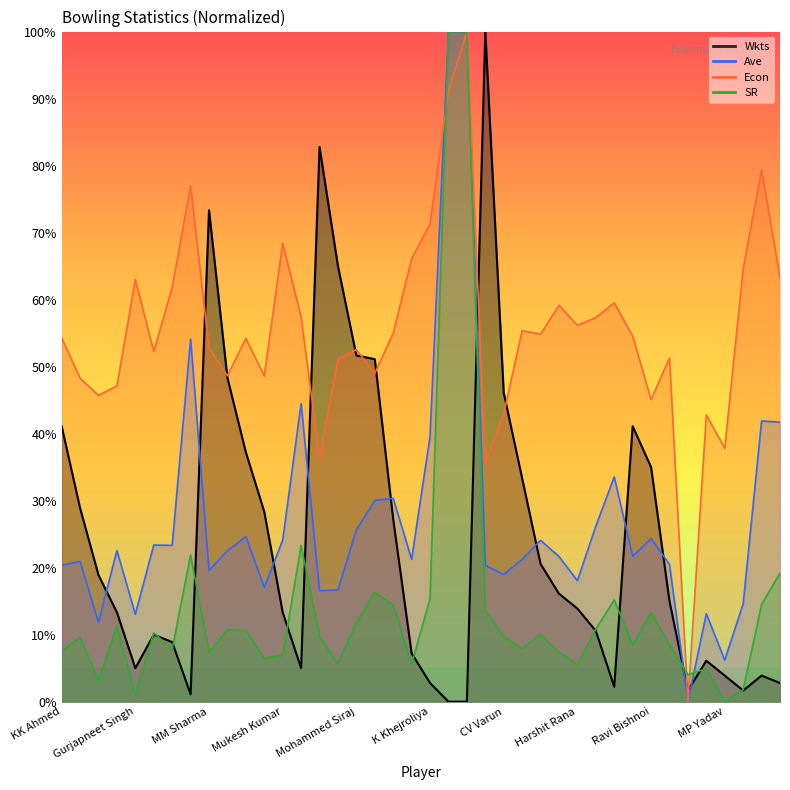

Which series changed the most between S Gopal and RS Hangargekar?

Wkts